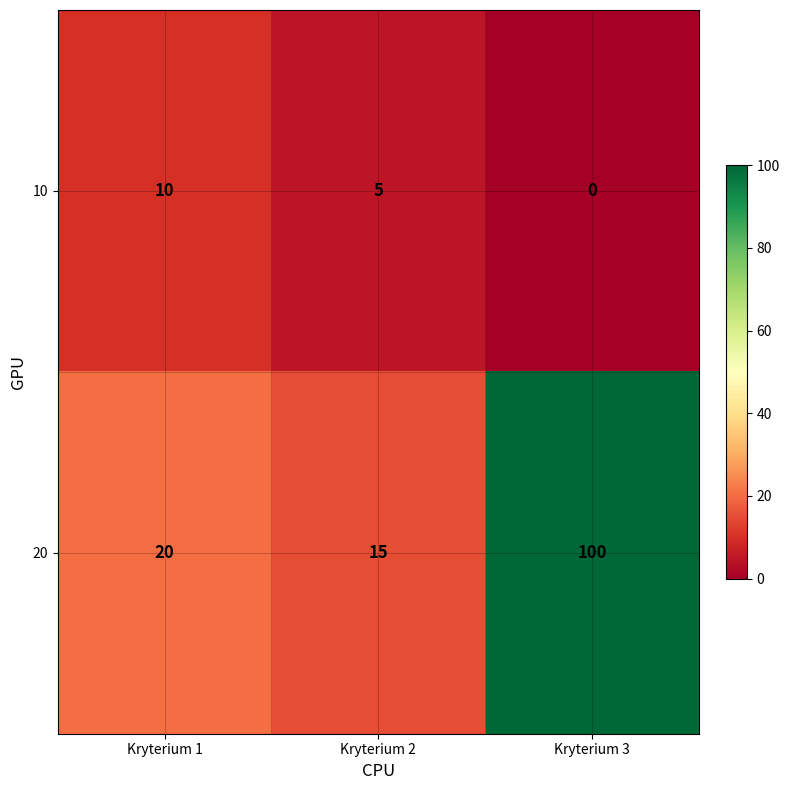

True or false: 10 has a value of 5 at Kryterium 2.

True